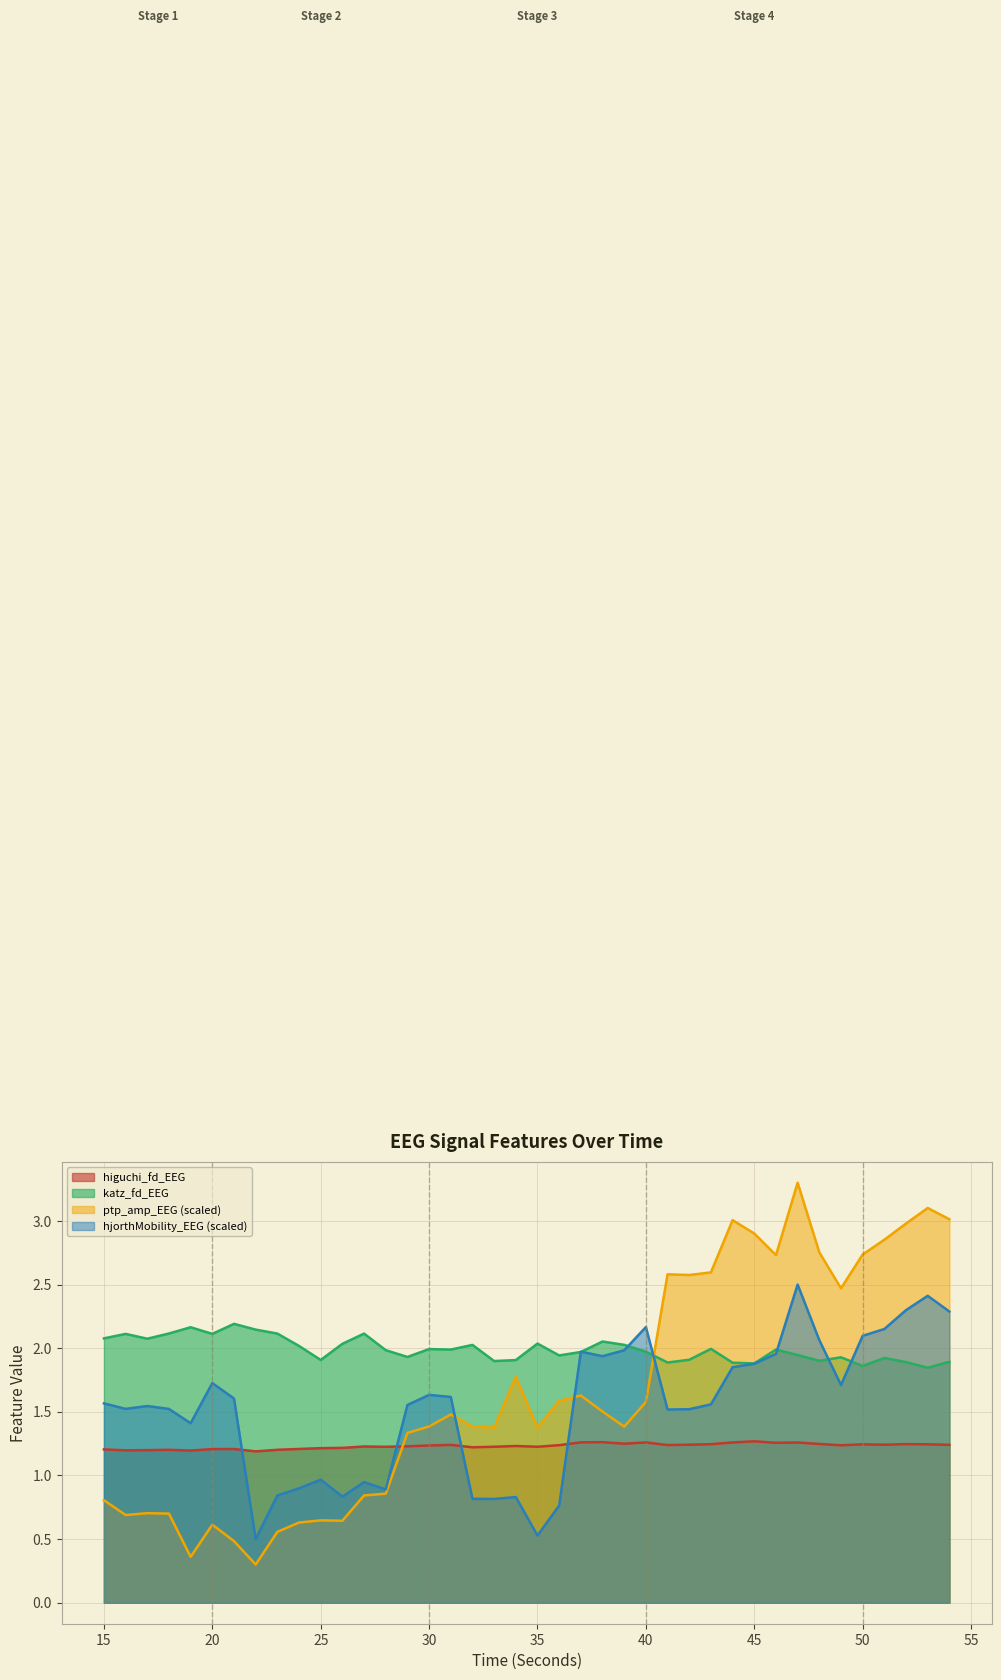

What is the difference between the hjorthMobility_EEG values at 46 and 45?

0.1